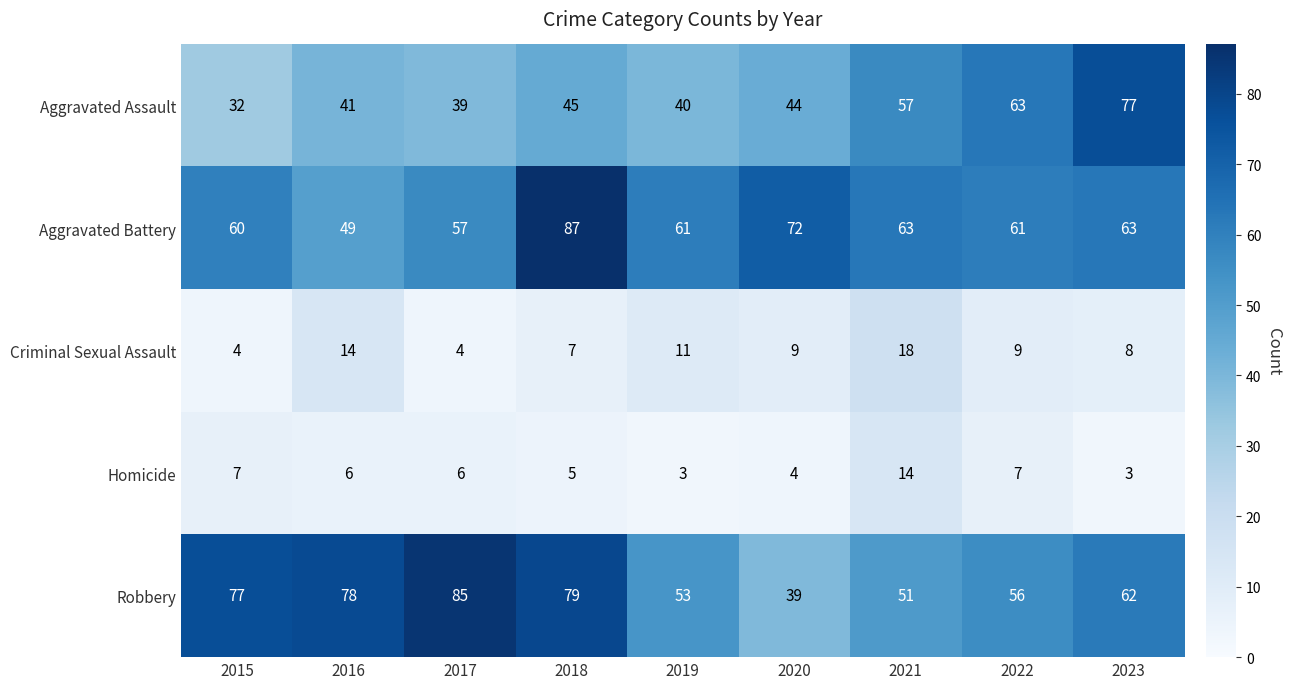

Which series has the largest range (max minus min)?

Robbery